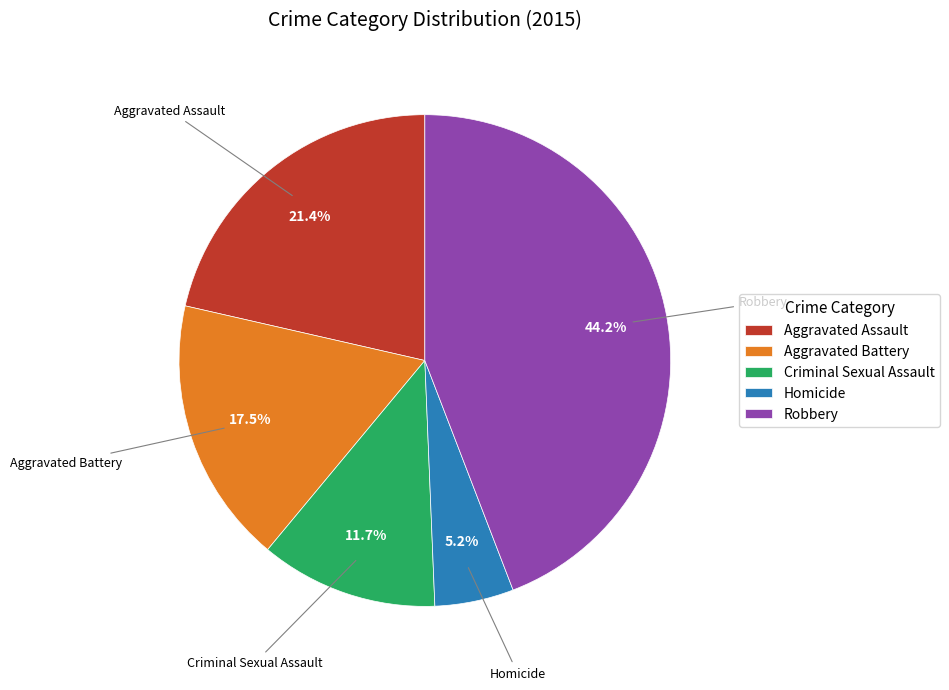

Count the number of slices in the pie.

5